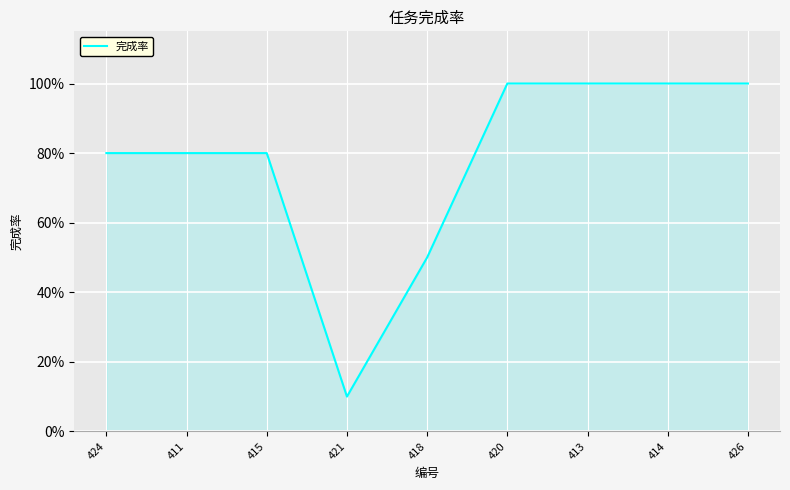

Which label corresponds to the largest value in the chart?

420